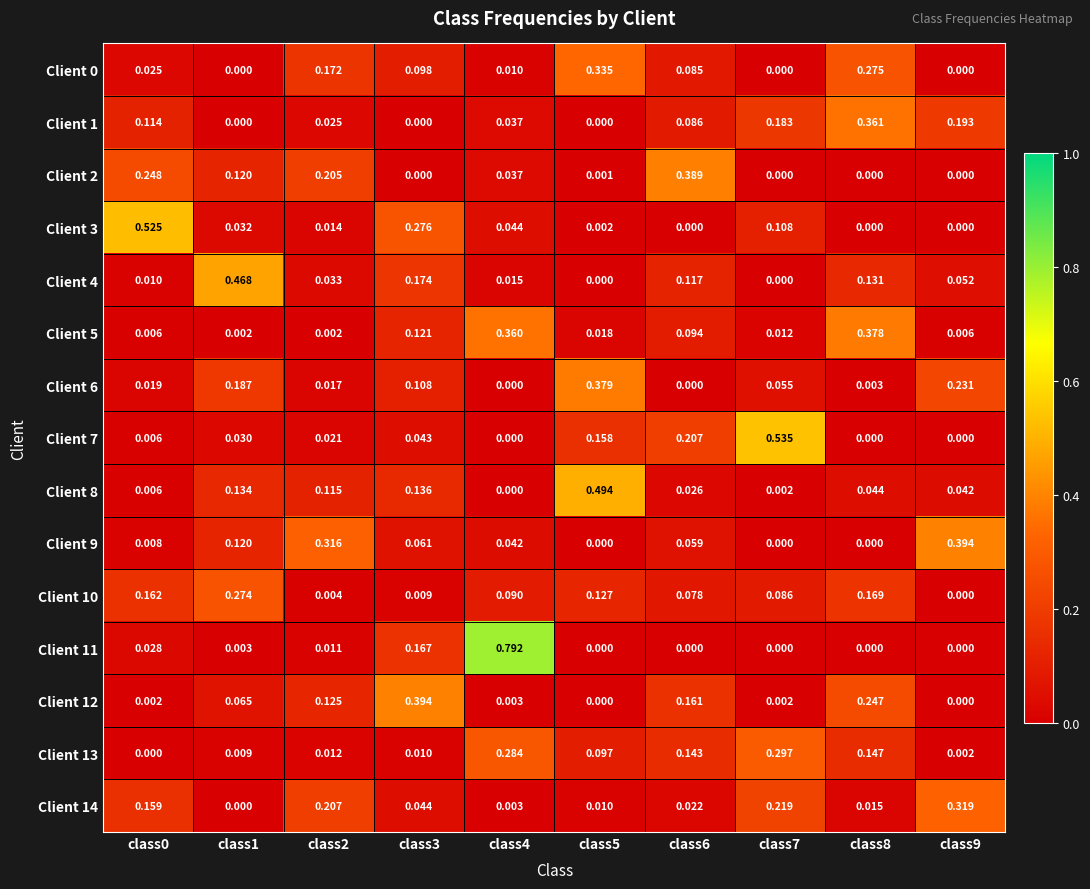

Is the value of Client 6 at class6 greater than the value of Client 11 at class4?

No